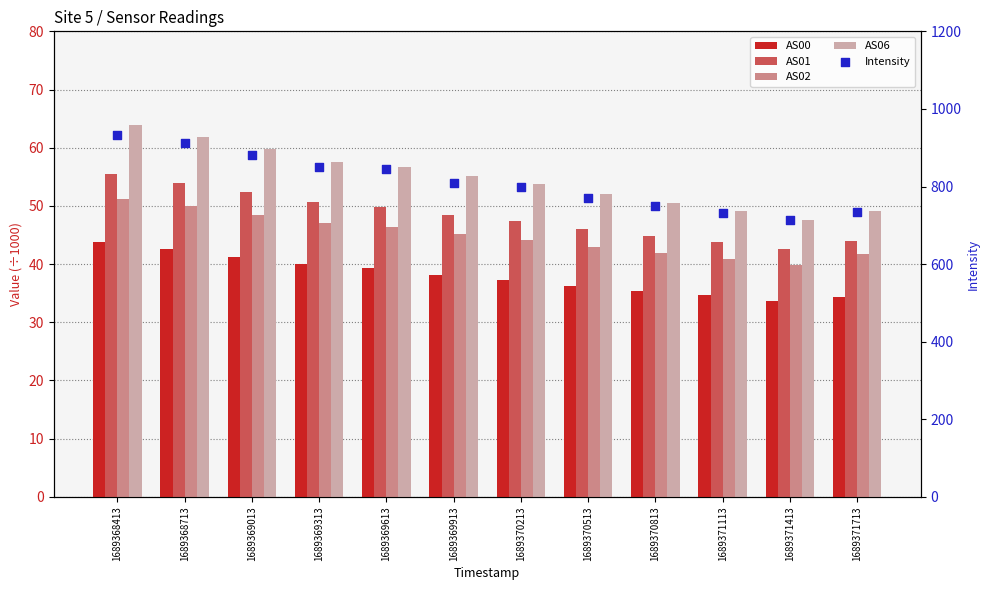

Which series has the largest total across all categories?

Intensity